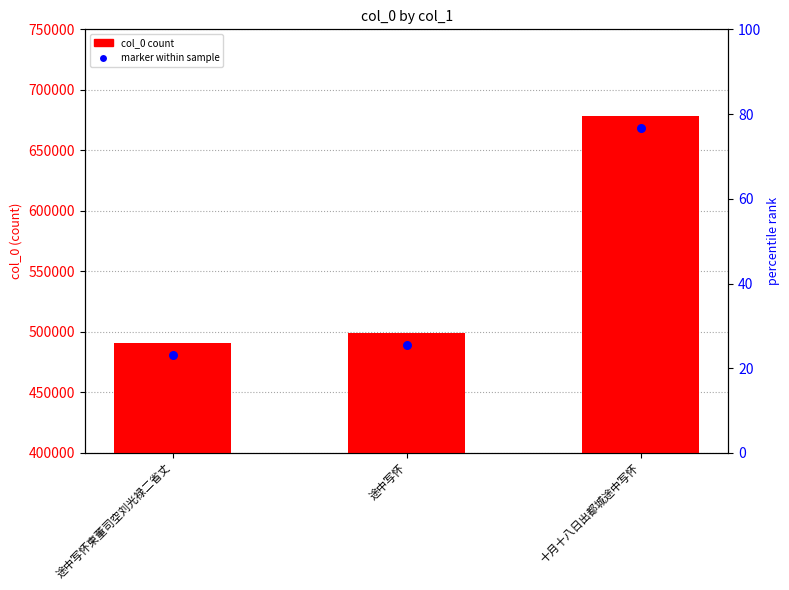

What is the change in value from 途中写怀 to 十月十八日出都城途中写怀?

+179411